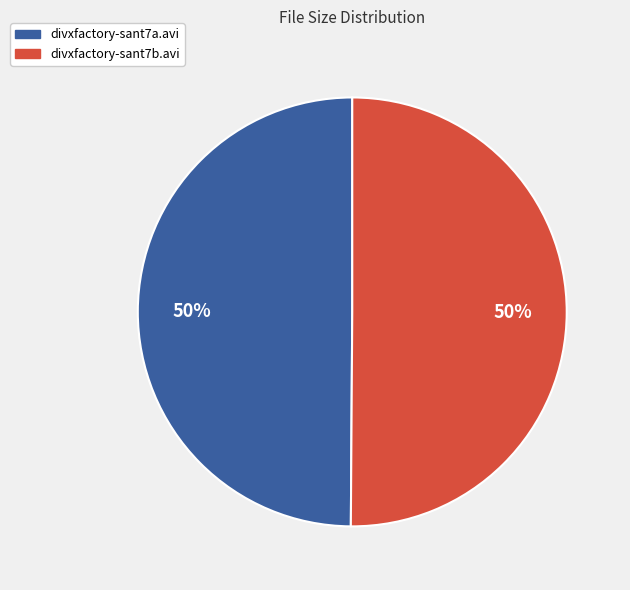

Do divxfactory-sant7b.avi and divxfactory-sant7a.avi together represent more than half of the pie?

Yes